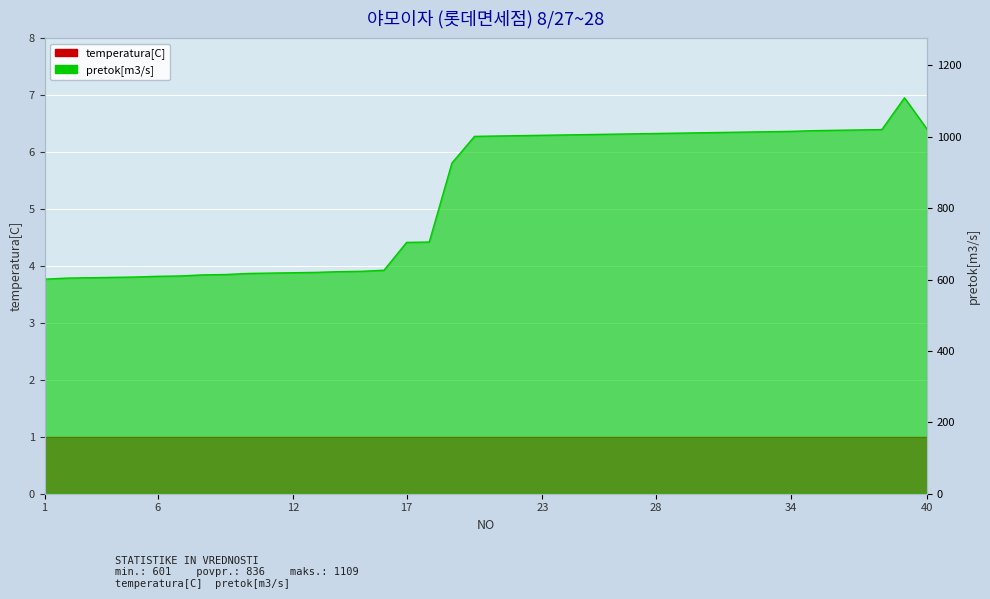

What is the value of the 26th point from the left?

1007